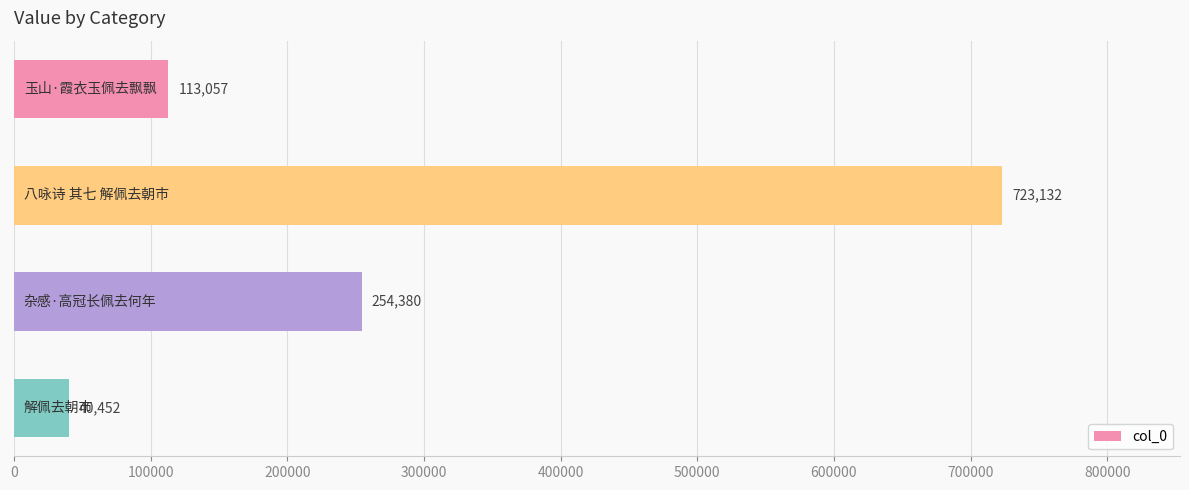

What is the difference between the second highest and second lowest values?

141323